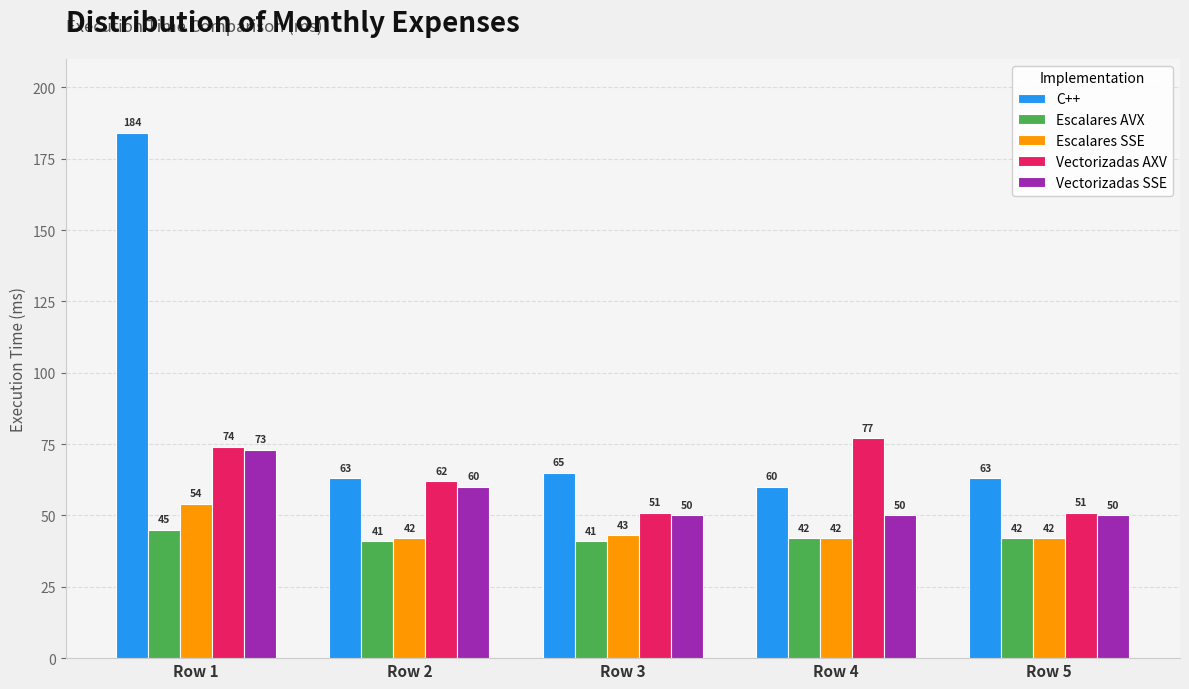

List the series in order of their peak value, lowest first.

Escalares AVX, Escalares SSE, Vectorizadas SSE, Vectorizadas AXV, C++